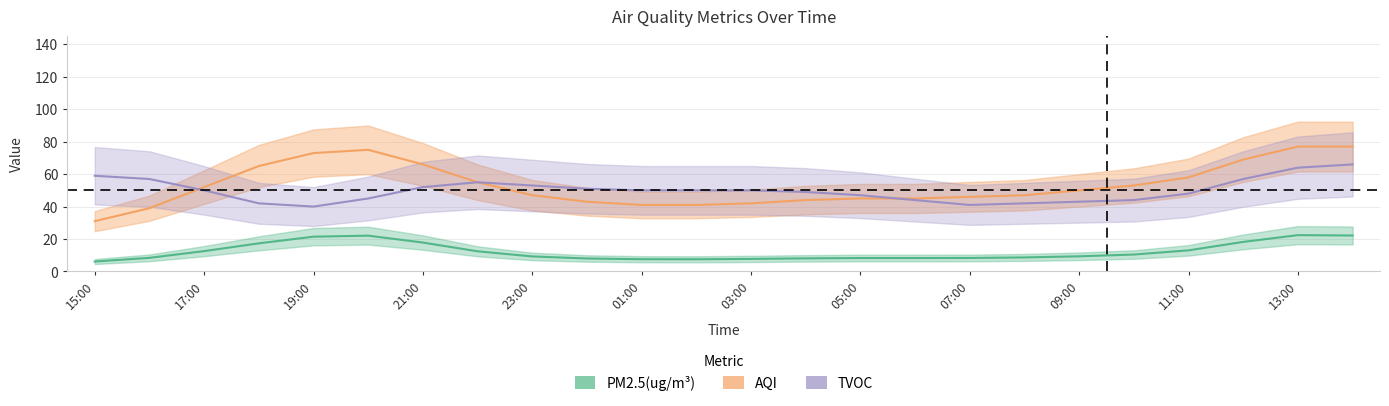

True or false: TVOC and PM2.5(ug/m3) intersect in this chart.

False